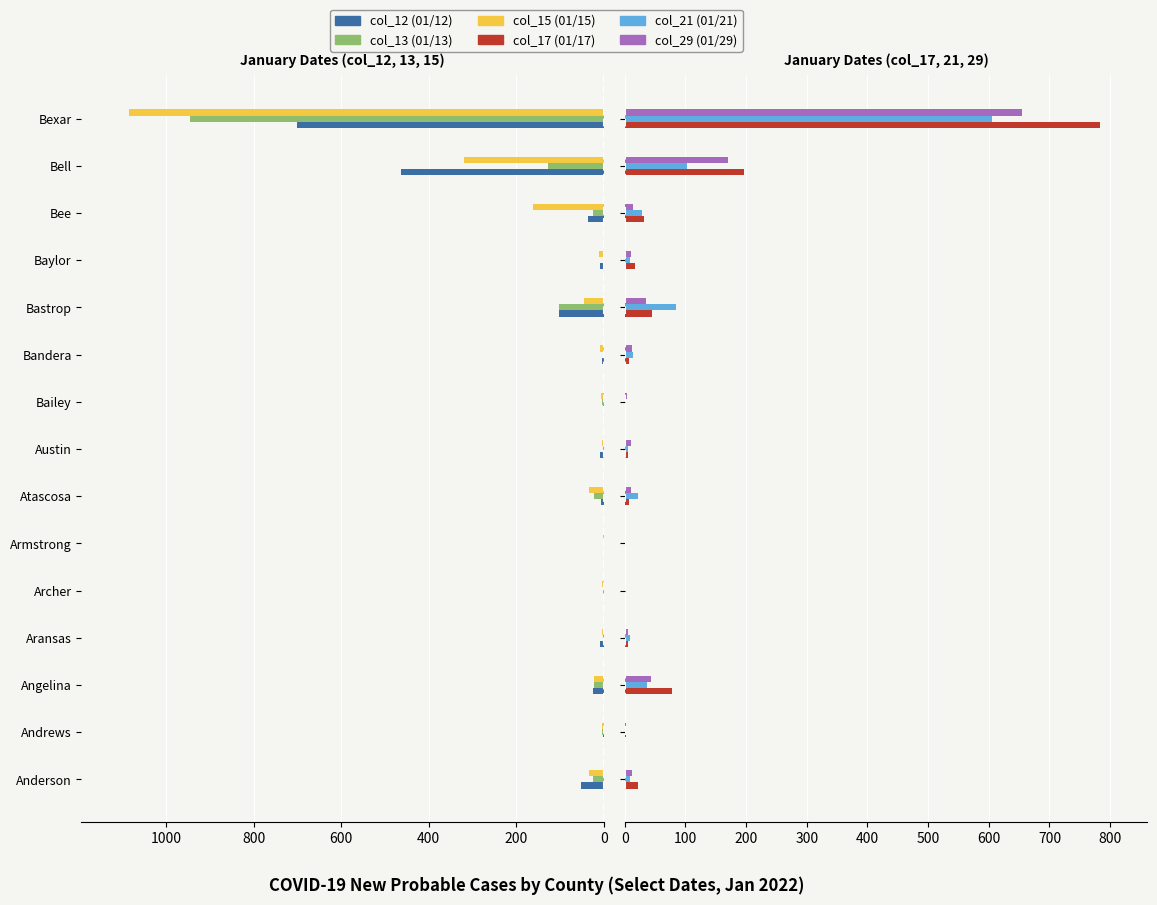

How many bars are there in total?

90